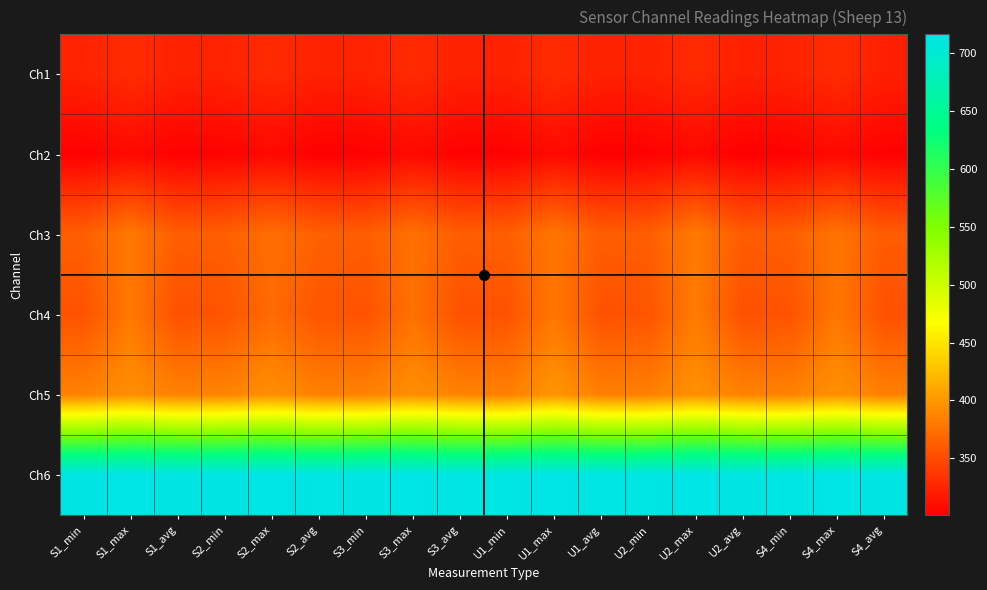

Reading right to left, extract all data points from this chart.

Ch1: S4_avg=322	S4_max=330	S4_min=324	U2_avg=322	U2_max=329	U2_min=323	U1_avg=323	U1_max=330	U1_min=323	S3_avg=323	S3_max=329	S3_min=324	S2_avg=323	S2_max=329	S2_min=324	S1_avg=323	S1_max=330	S1_min=324
Ch2: S4_avg=302	S4_max=308	S4_min=302	U2_avg=301	U2_max=307	U2_min=302	U1_avg=301	U1_max=308	U1_min=302	S3_avg=302	S3_max=308	S3_min=302	S2_avg=301	S2_max=307	S2_min=303	S1_avg=302	S1_max=308	S1_min=302
Ch3: S4_avg=361	S4_max=377	S4_min=363	U2_avg=361	U2_max=381	U2_min=363	U1_avg=362	U1_max=378	U1_min=363	S3_avg=362	S3_max=375	S3_min=362	S2_avg=364	S2_max=374	S2_min=363	S1_avg=362	S1_max=380	S1_min=363
Ch4: S4_avg=354	S4_max=379	S4_min=355	U2_avg=354	U2_max=382	U2_min=356	U1_avg=354	U1_max=379	U1_min=355	S3_avg=354	S3_max=375	S3_min=355	S2_avg=357	S2_max=371	S2_min=356	S1_avg=354	S1_max=380	S1_min=355
Ch5: S4_avg=385	S4_max=396	S4_min=386	U2_avg=386	U2_max=396	U2_min=385	U1_avg=385	U1_max=399	U1_min=385	S3_avg=387	S3_max=395	S3_min=386	S2_avg=385	S2_max=395	S2_min=388	S1_avg=386	S1_max=395	S1_min=386
Ch6: S4_avg=714	S4_max=716	S4_min=713	U2_avg=714	U2_max=716	U2_min=713	U1_avg=713	U1_max=716	U1_min=713	S3_avg=713	S3_max=716	S3_min=714	S2_avg=713	S2_max=716	S2_min=714	S1_avg=714	S1_max=716	S1_min=714